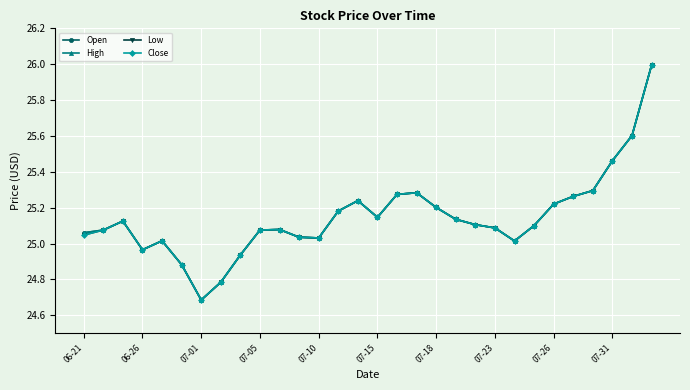

Does the chart have visible grid lines?

Yes